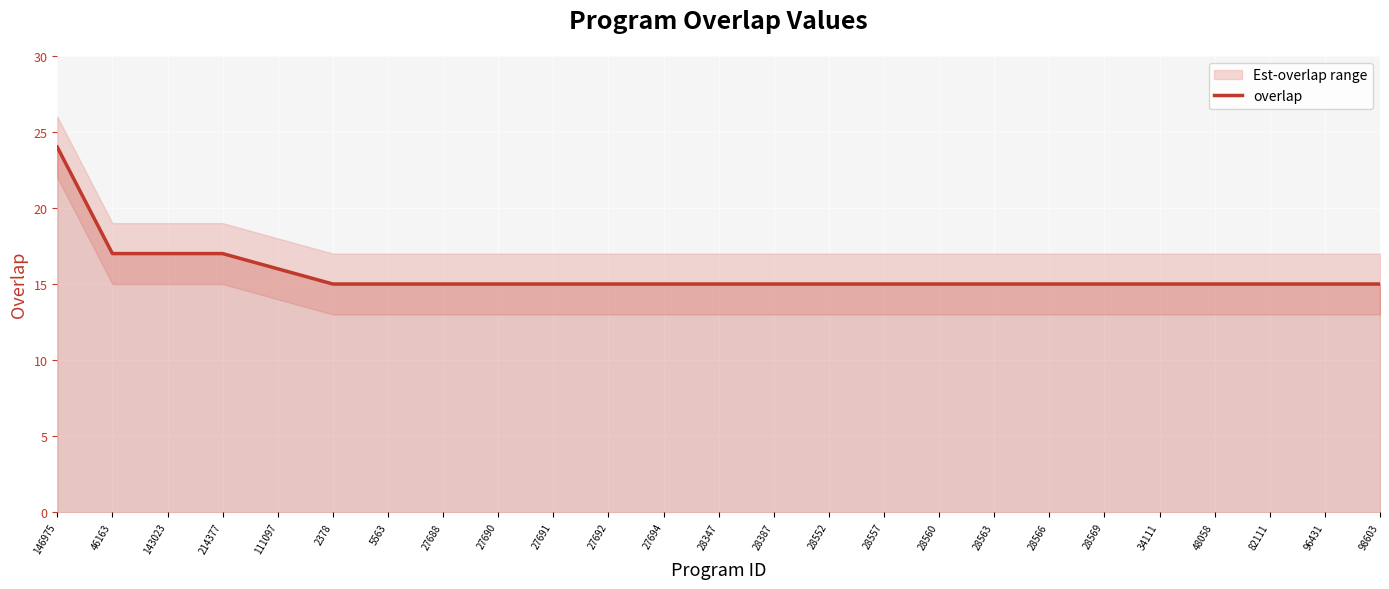

Which category has the highest value across all series?

146975